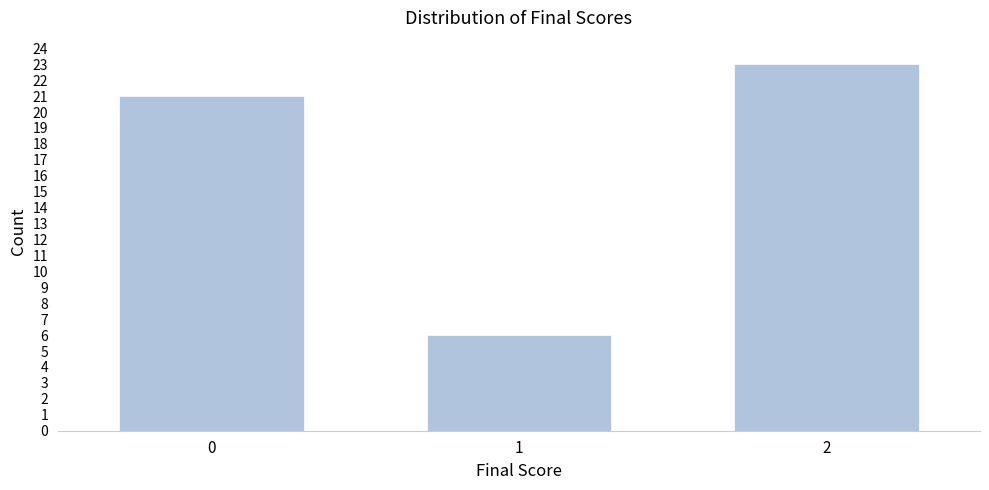

Reading right to left, list all the values displayed in this chart.

23	6	21